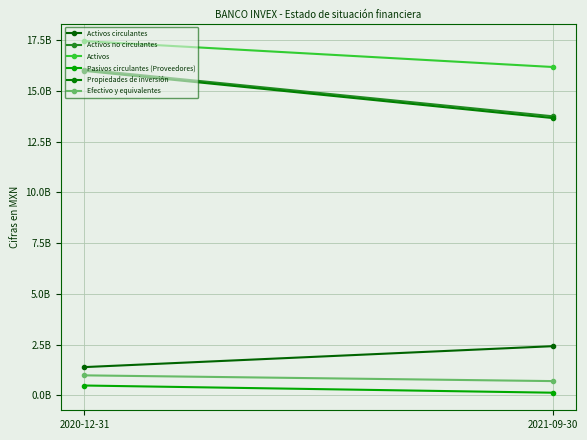

What is the difference between the maximum and minimum values in the Efectivo y equivalentes series?

282747000